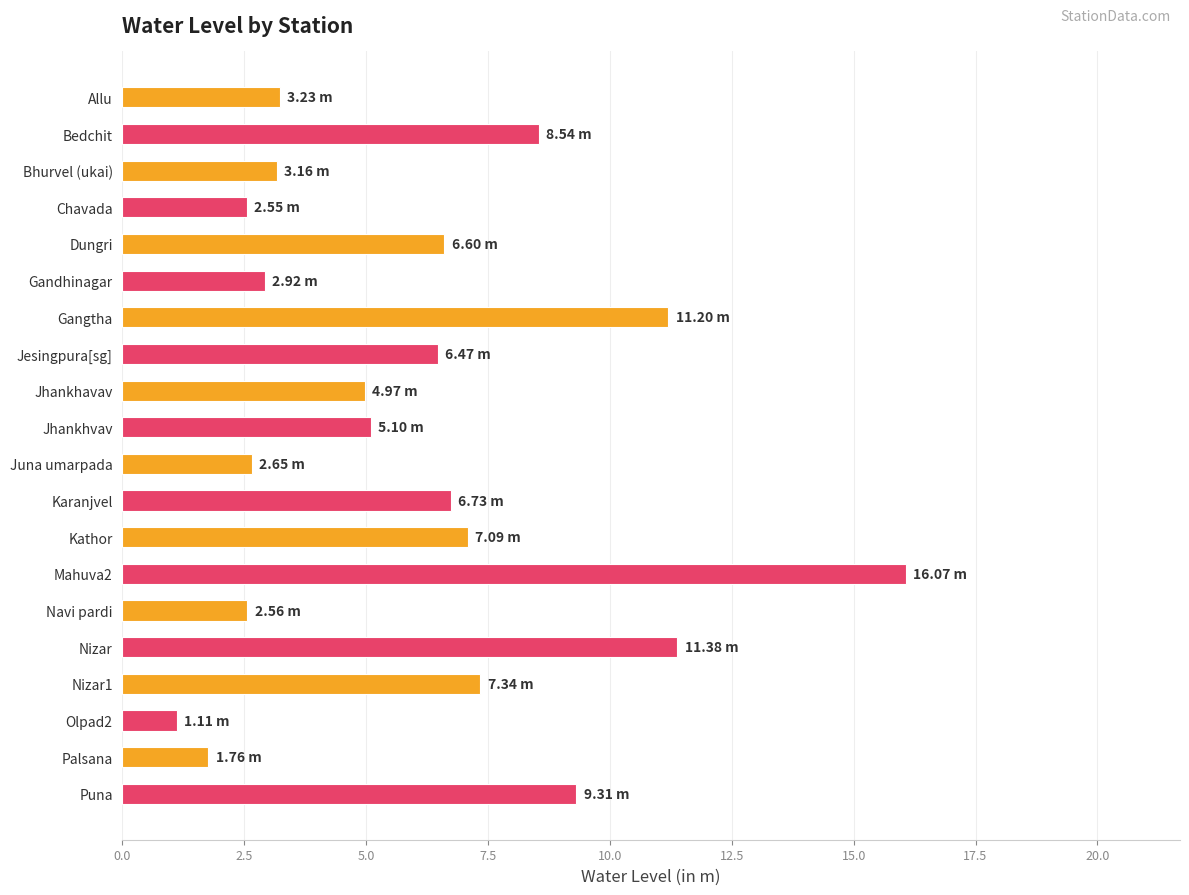

What is the sum of all values?

120.7